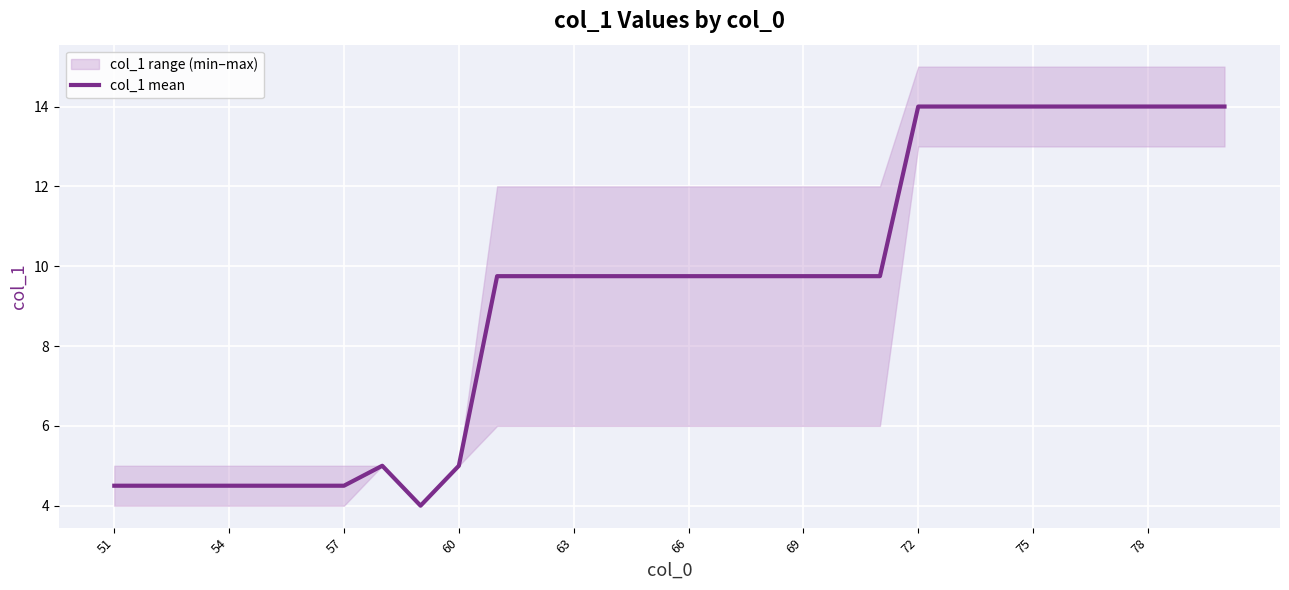

How many values exceed 9?

20